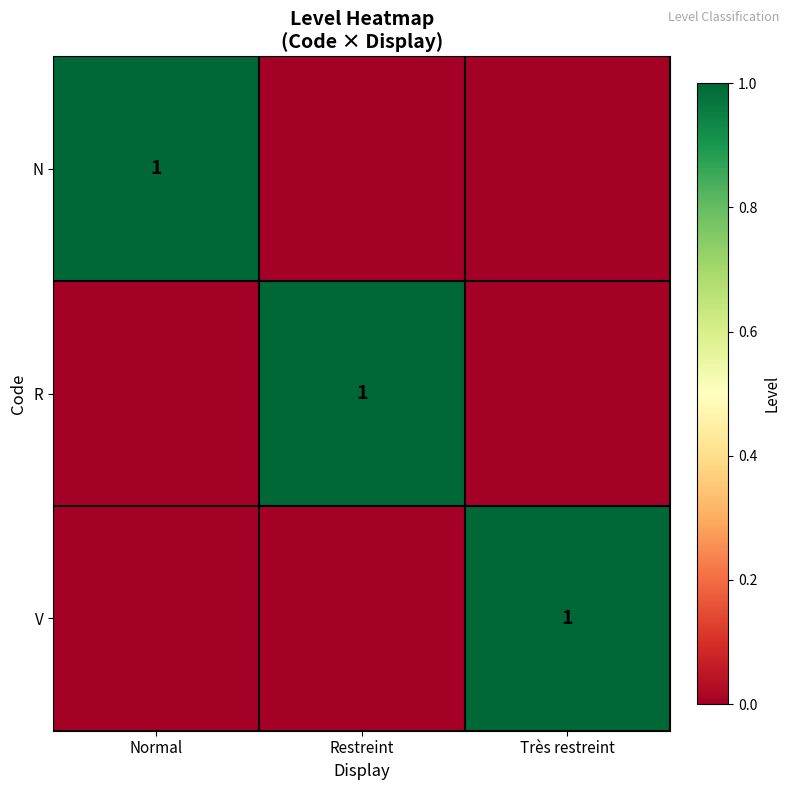

The V series shows 0 at Très restreint. True or false?

False